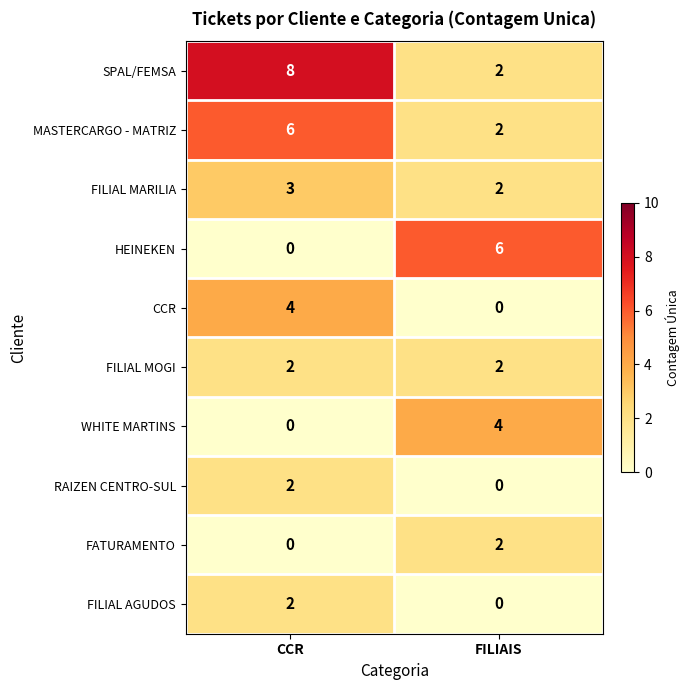

At which label is WHITE MARTINS closest to 2?

CCR